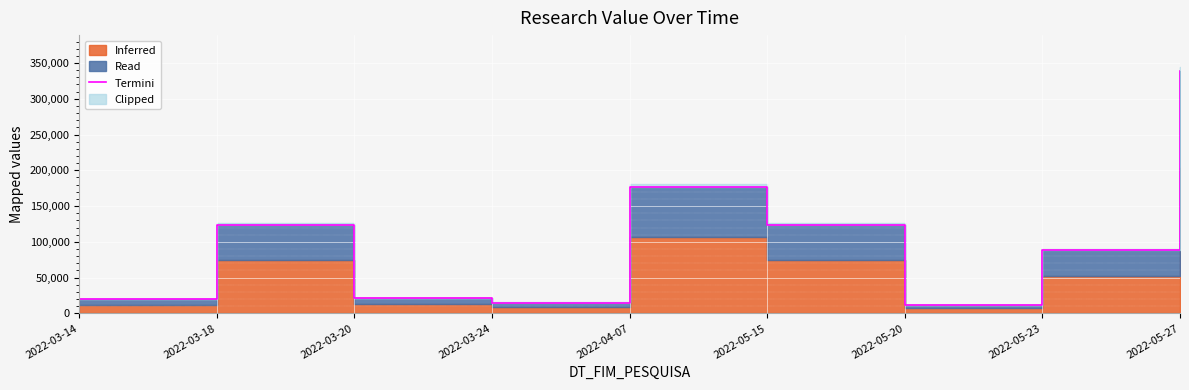

The value at 2022-03-20 is 21500. True or false?

True